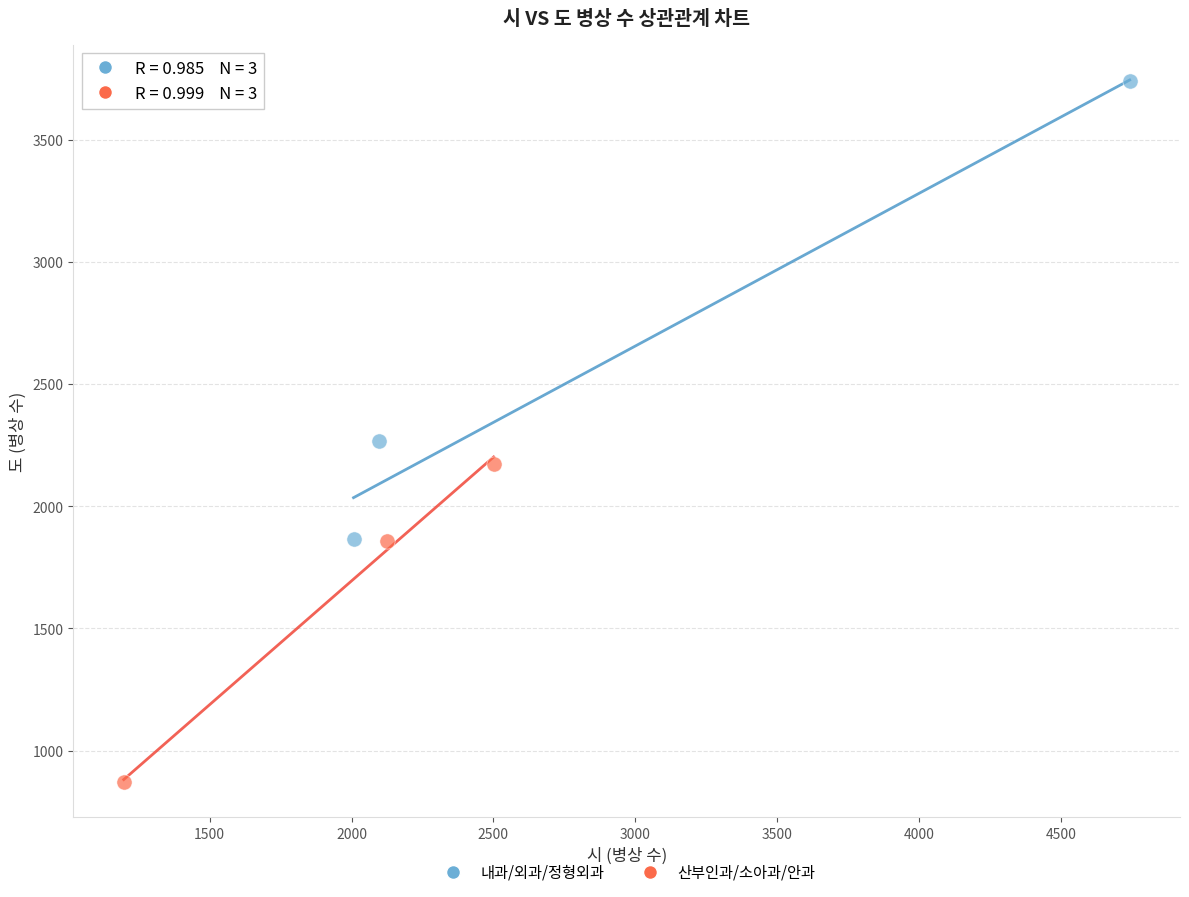

Which series has the widest spread of Y values?

내과/외과/정형외과